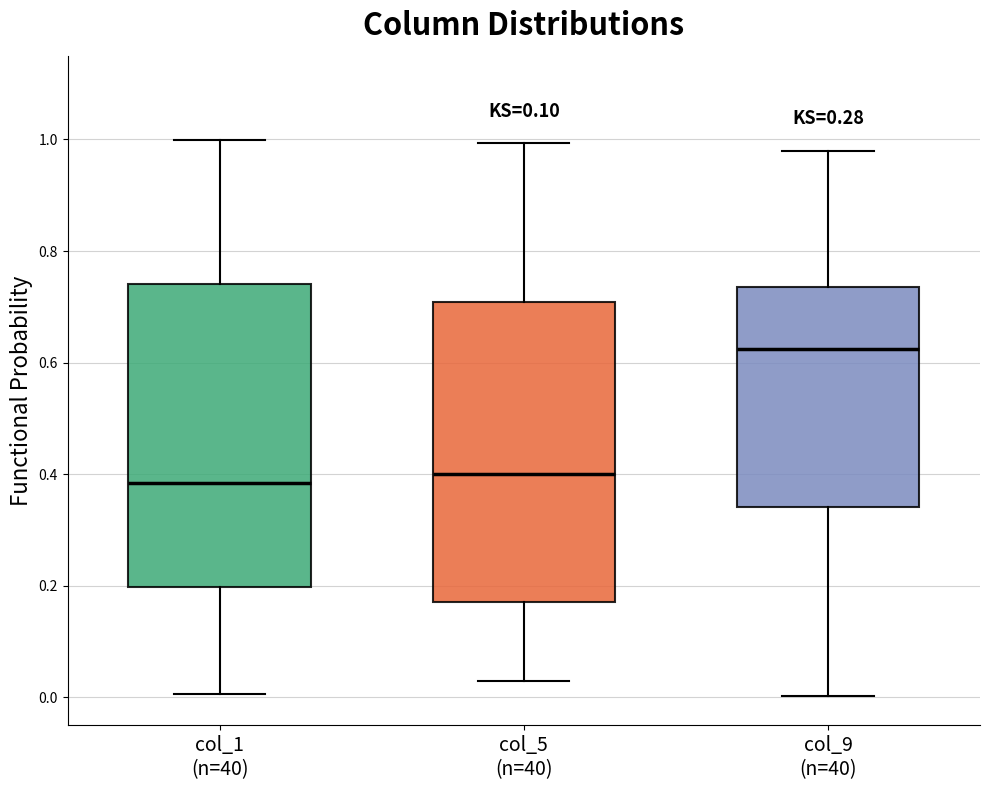

Reading left to right, transcribe this box plot: for each box, give where its median line is, the range the box spans, and where its two whiskers end, as read against the y-axis. The values are not printed on the chart, so give them approximately, as read against the axis.

col_1 (n=40): median 0.38, box 0.20 to 0.74, whiskers 0.00 to 1.00
col_5 (n=40): median 0.40, box 0.18 to 0.70, whiskers 0.02 to 1.00
col_9 (n=40): median 0.62, box 0.34 to 0.74, whiskers 0.00 to 0.98